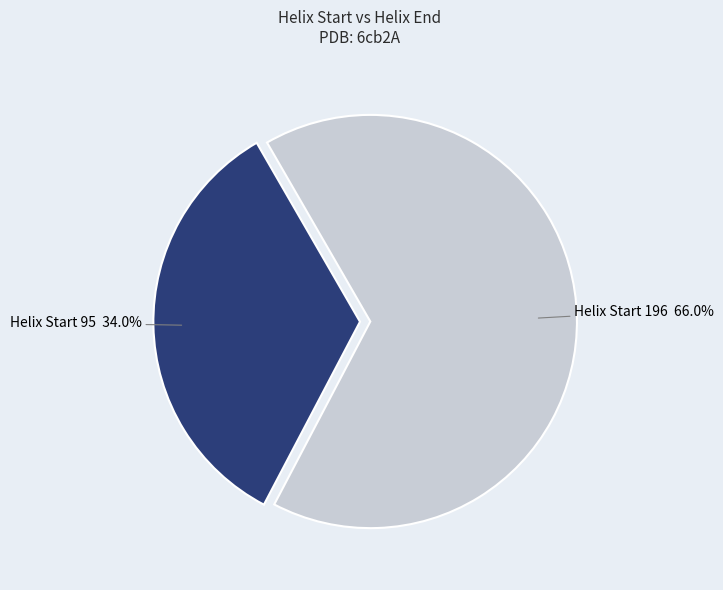

Is there a majority slice in this chart?

Yes